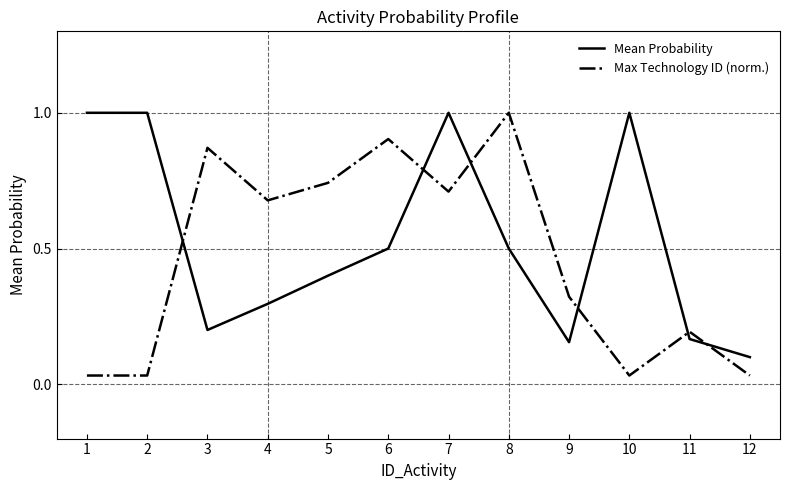

How many interior local valleys does the Mean Probability series have?

2